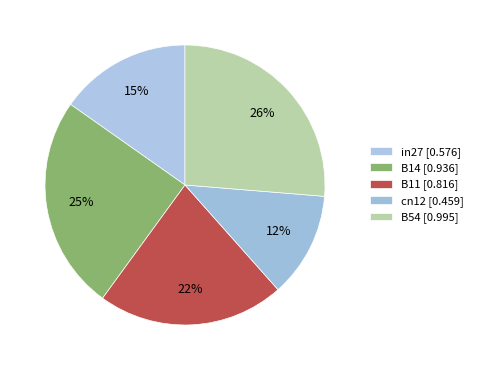

Does B11 represent more than half of the total?

No